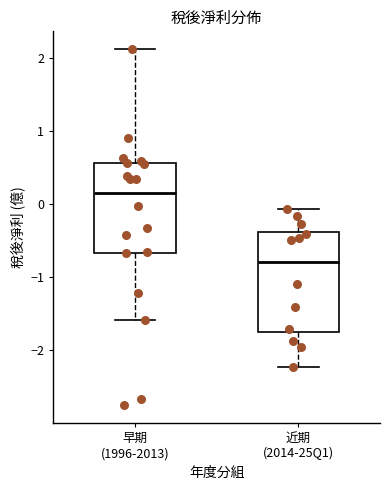

Reading left to right, read every box against the y-axis: the position of its median line, the range the box covers, and the ends of its whiskers. The values are not printed on the chart, so give them approximately, as read against the axis.

早期 (1996-2013): median 0.2, box -0.7 to 0.6, whiskers -1.6 to 2.1
近期 (2014-25Q1): median -0.8, box -1.7 to -0.4, whiskers -2.2 to -0.1